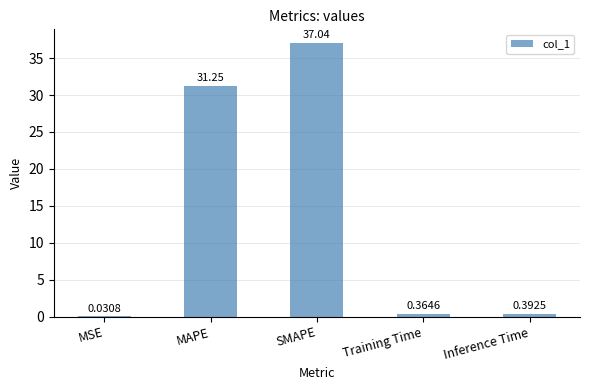

The value at SMAPE is 37.0. True or false?

True